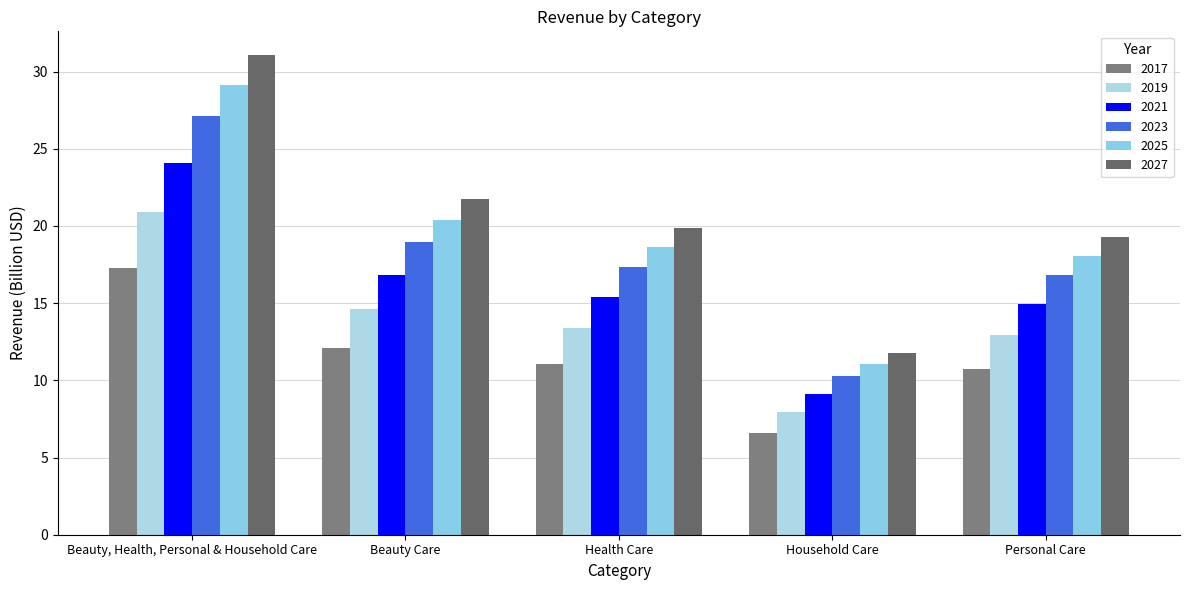

At how many categories does at least one series exceed 28?

1